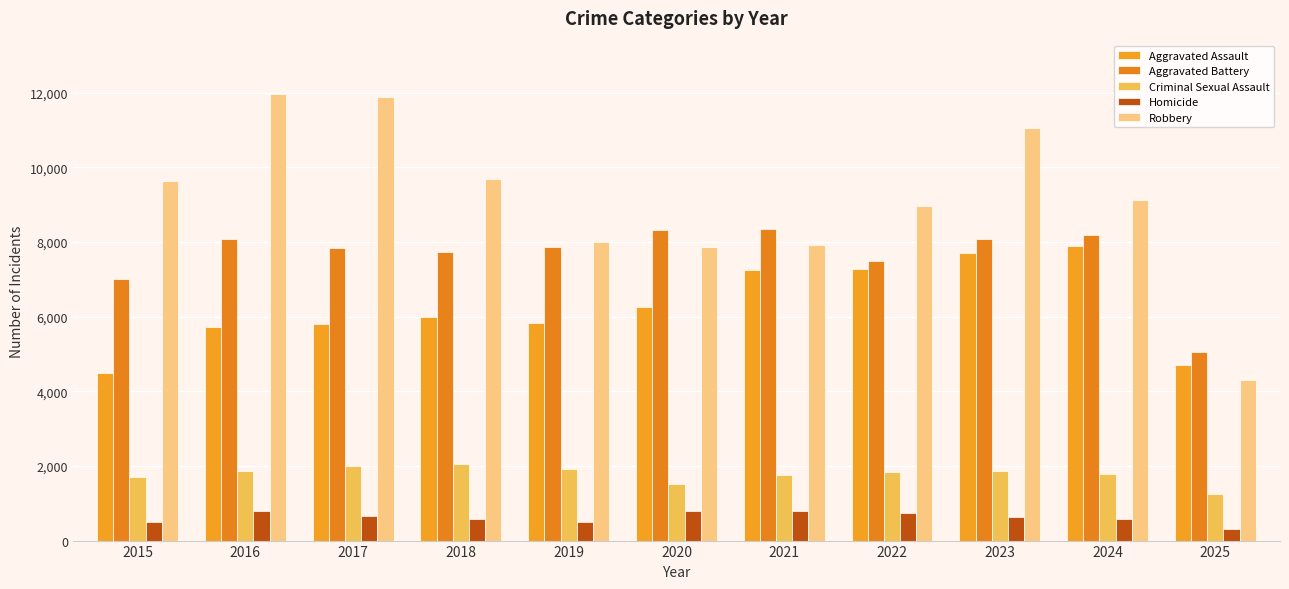

What is the value of the Robbery bar at the 6th from the left?

7855